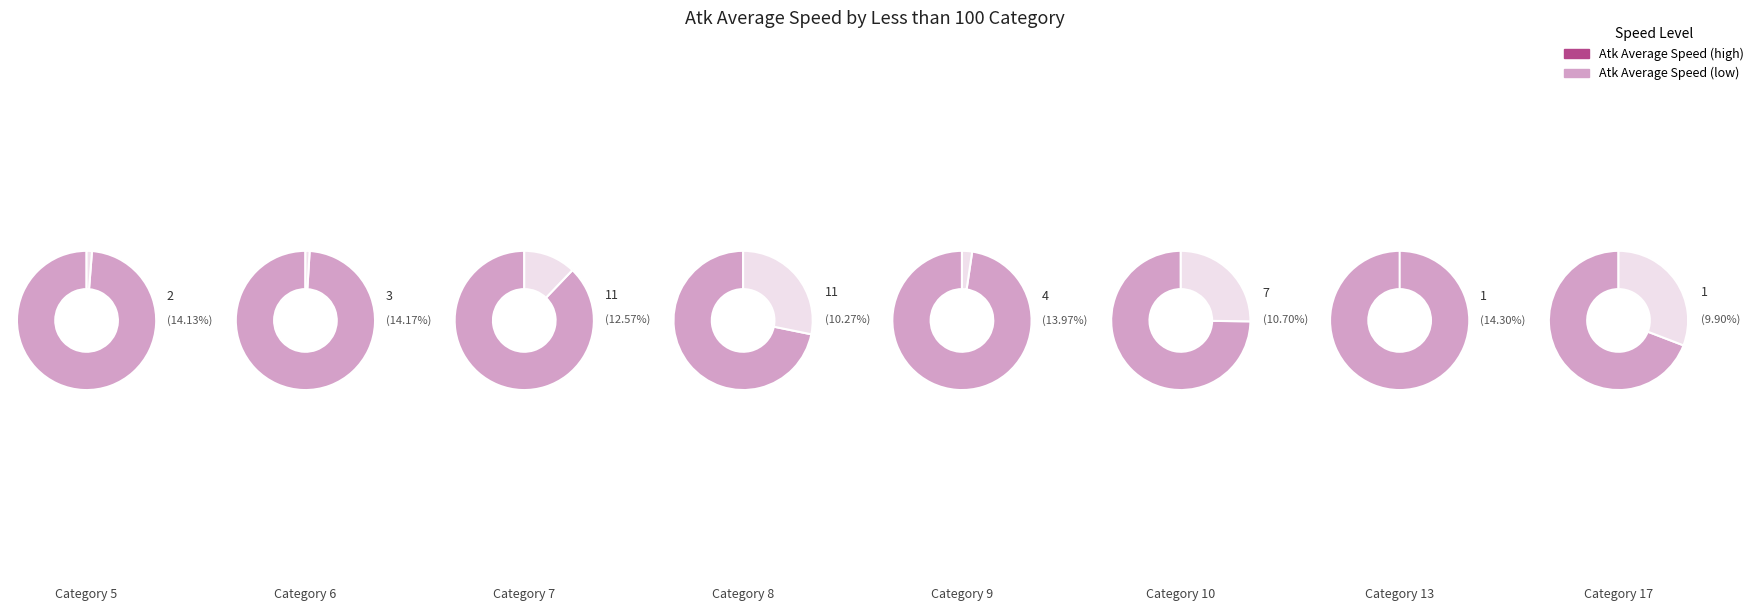

What is the largest slice in the pie chart?

9